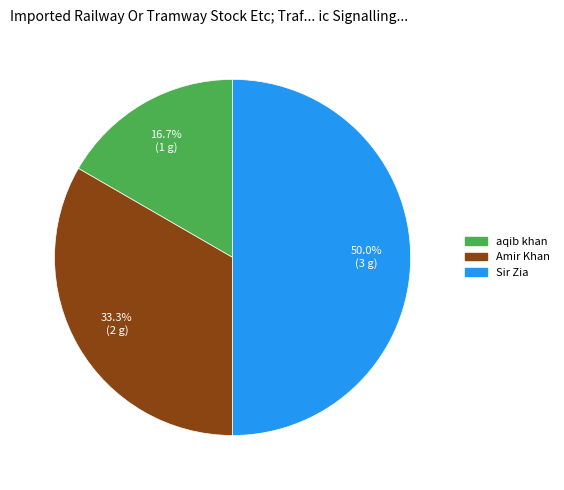

To the nearest percent, what portion does aqib khan represent?

17%